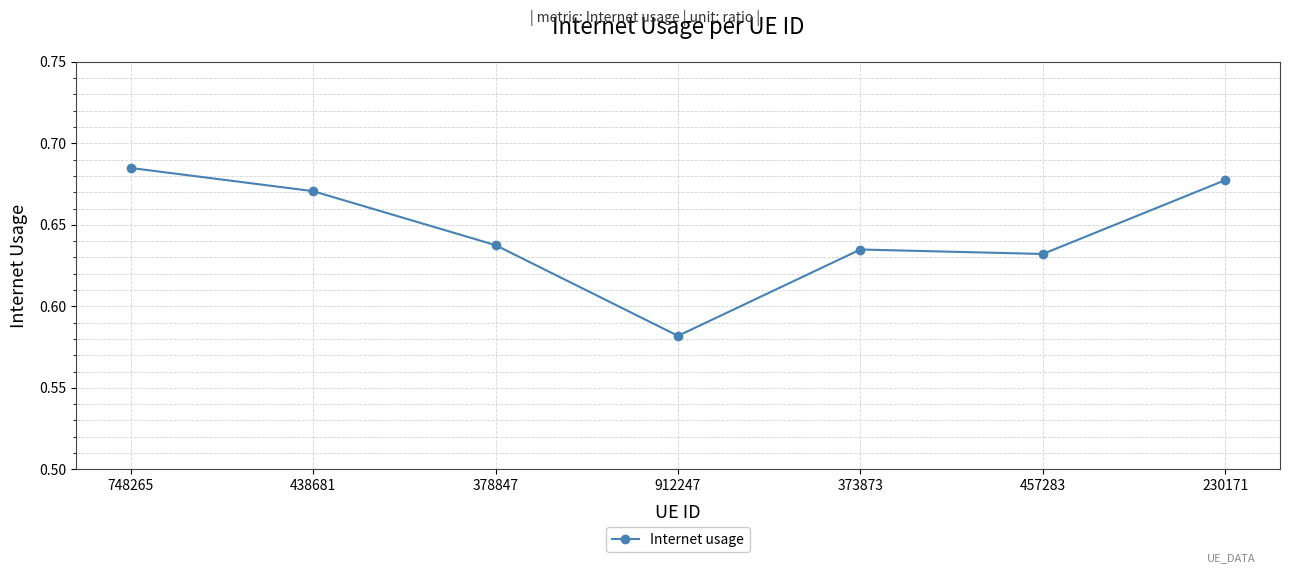

Which category has the highest value across all series?

748265